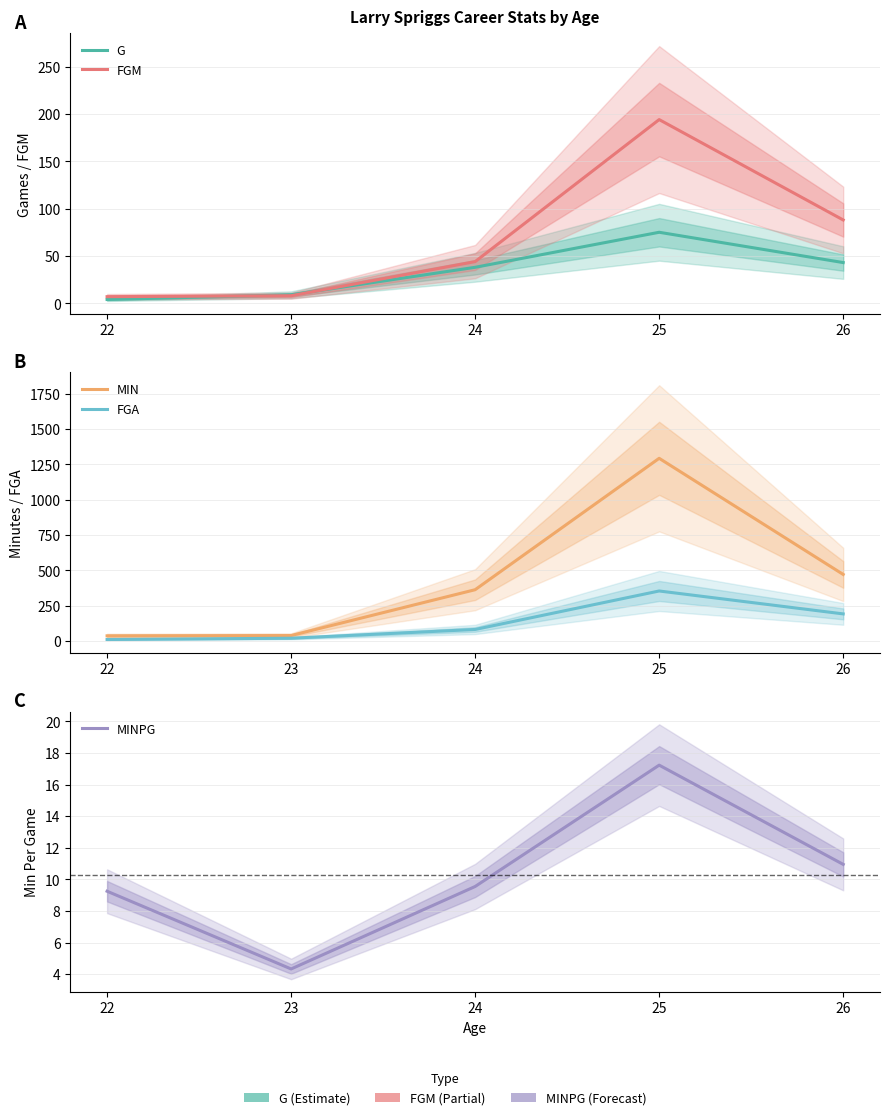

In MIN, how many points are higher than both neighbors (excluding endpoints)?

1